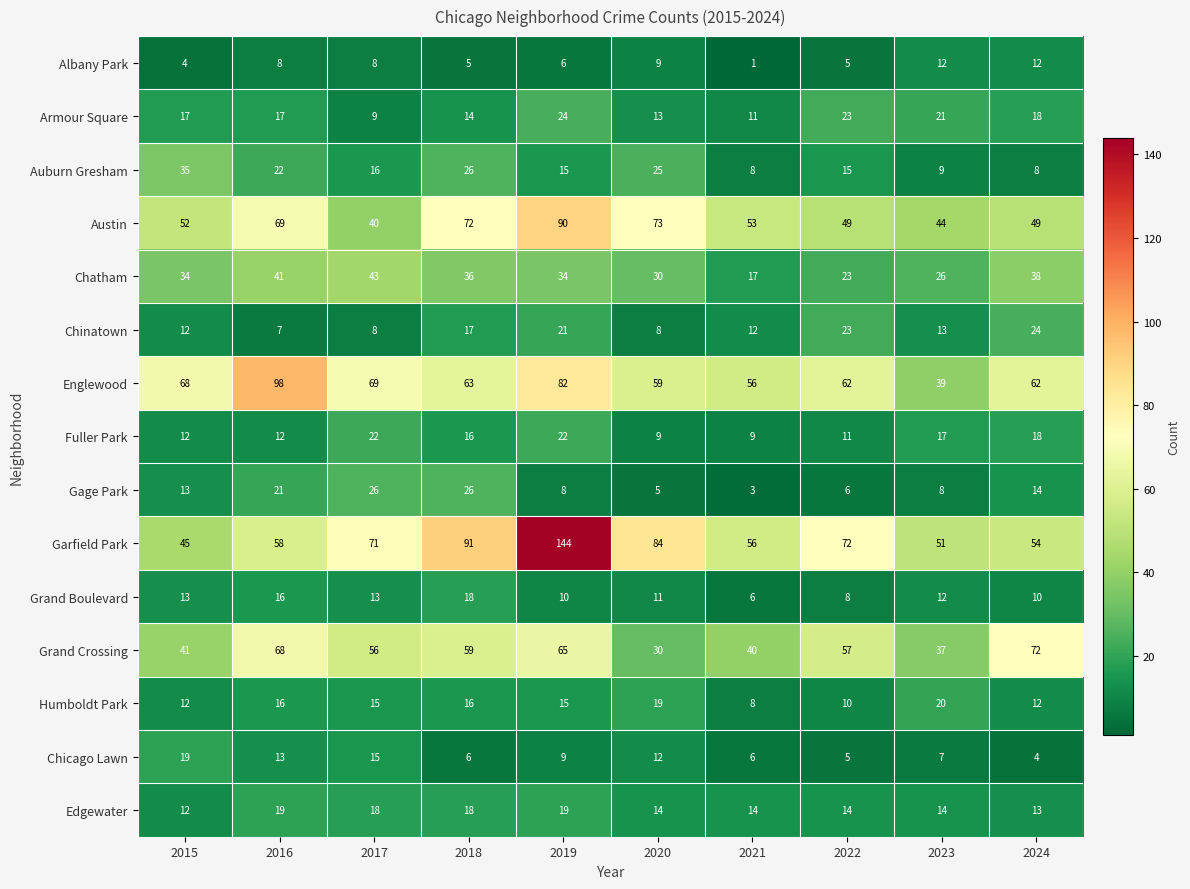

At which label does Grand Crossing reach its minimum?

2020